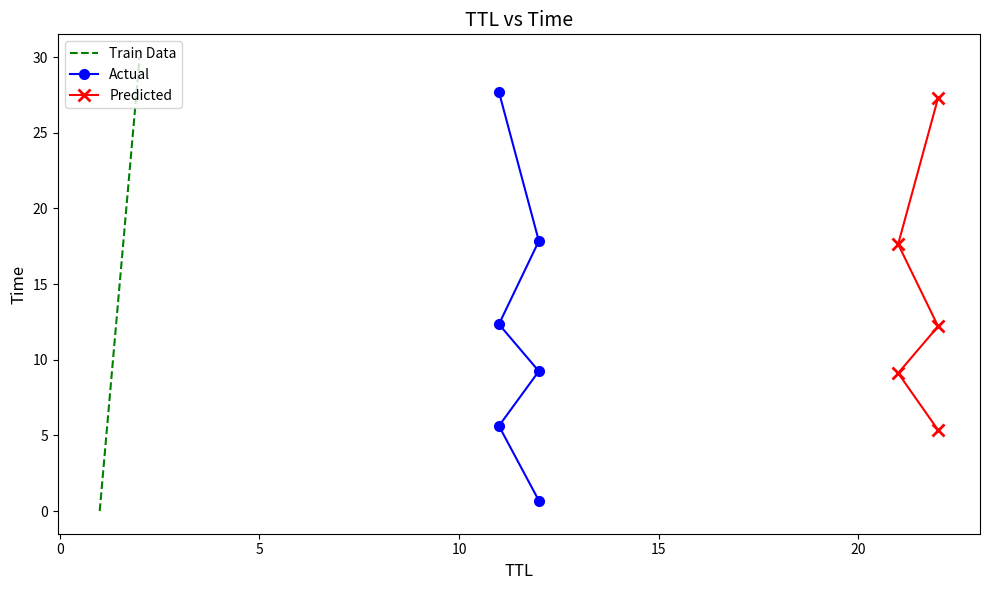

Is the value of Time at 11 greater than the value of TTL at 22?

No